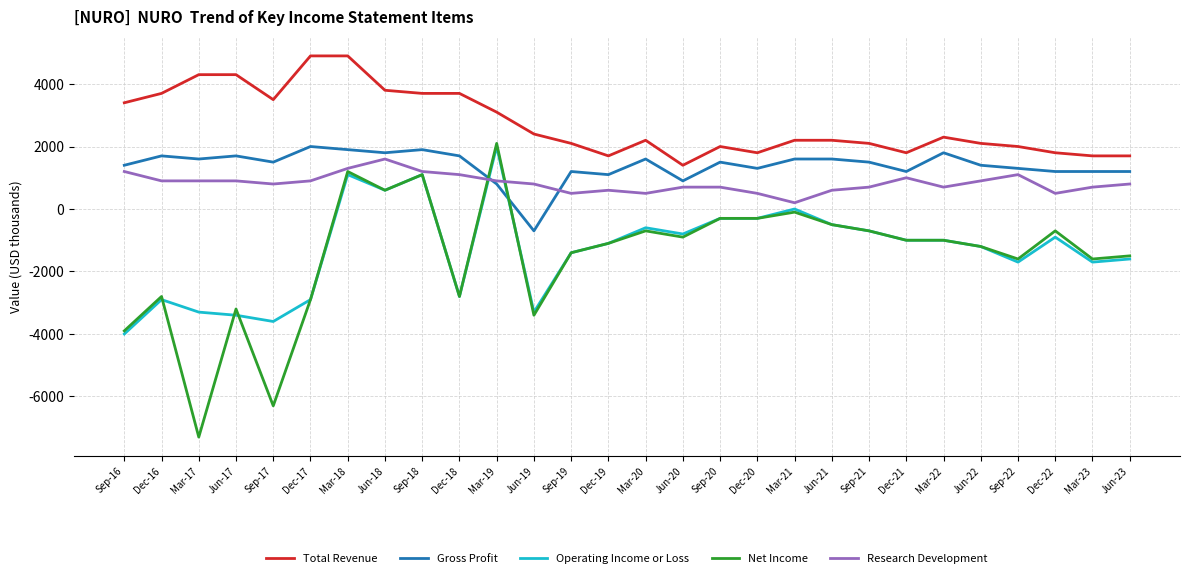

What is the spread (max minus min) of values at Jun-19?

5800